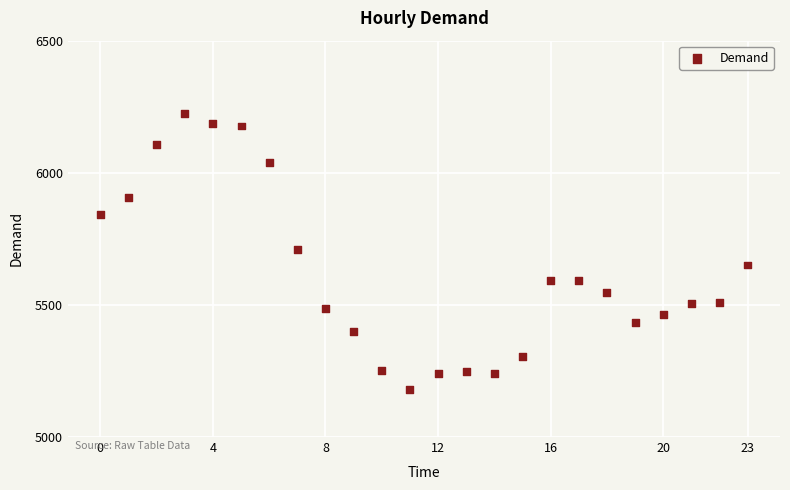

What is the range of Y values (max minus min)?

1042